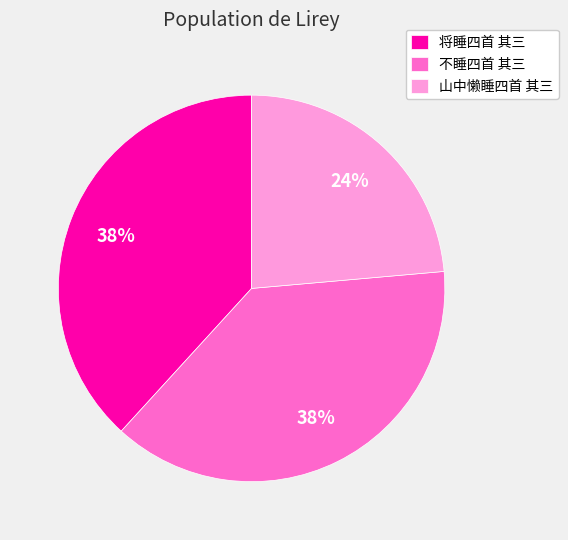

What is the ratio of the value at 不睡四首 其三 to the value at 将睡四首 其三?

1.0